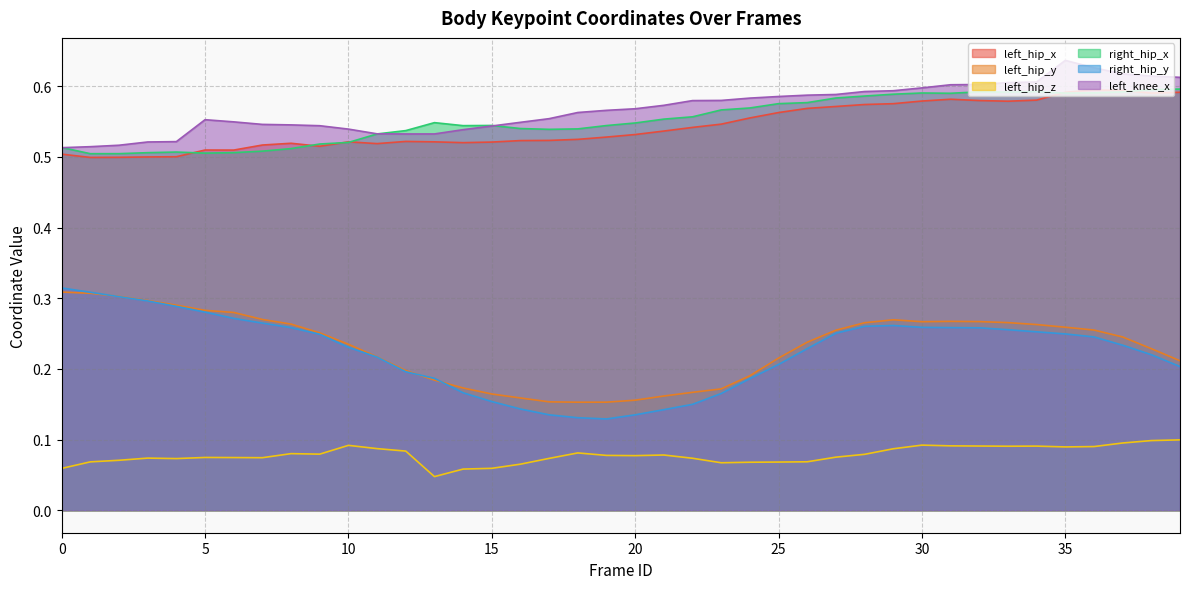

What is the difference between the maximum and minimum values in the left_knee_x series?

0.1